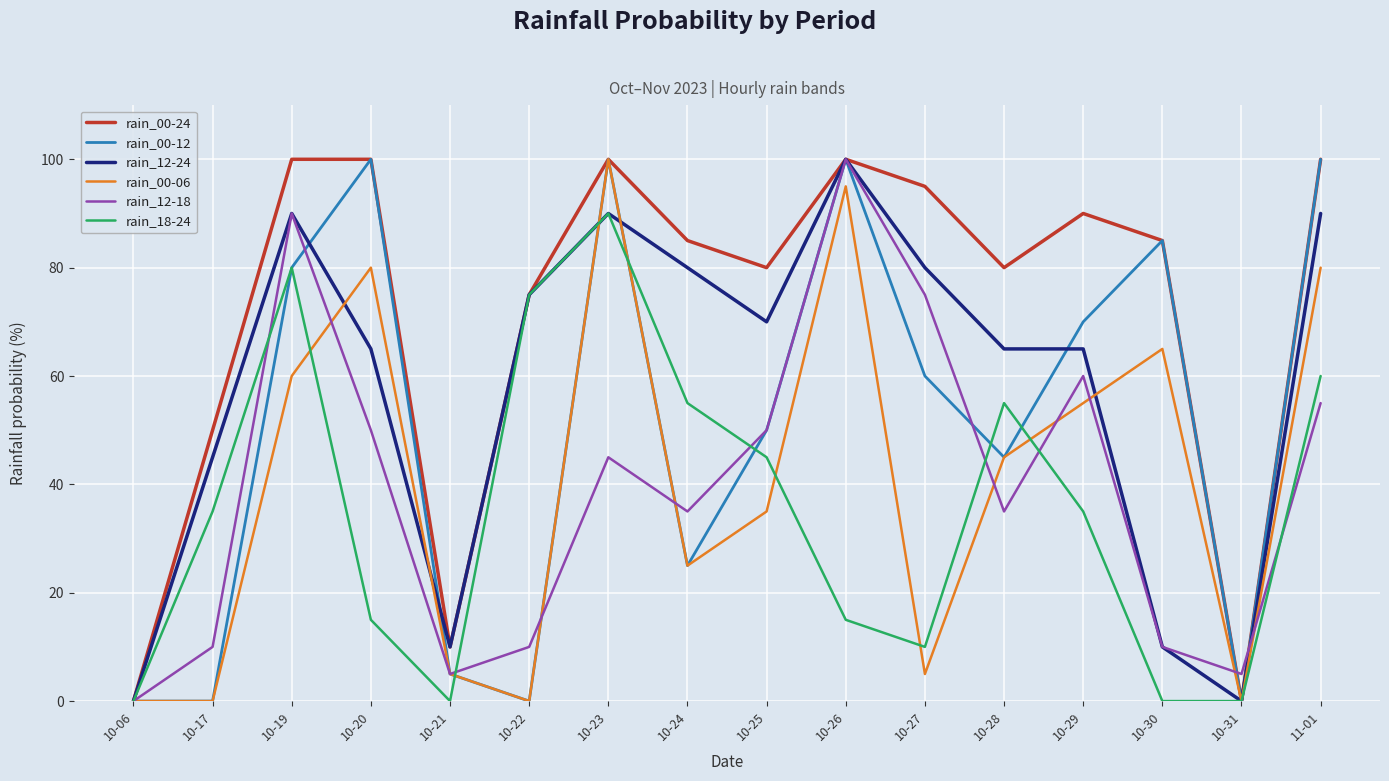

Is it true that rain_00-24 equals 95 at 10-27?

True